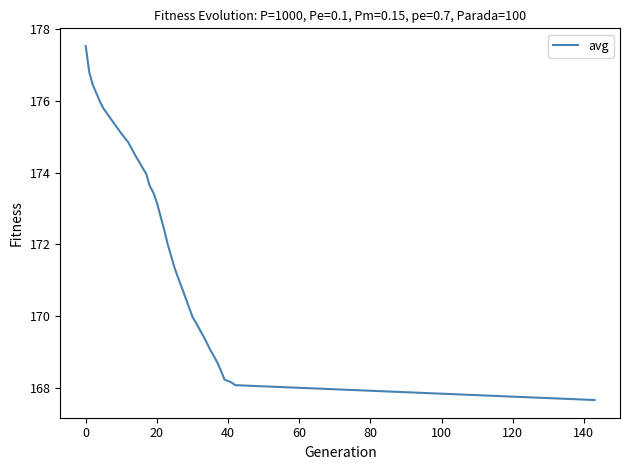

What is the maximum value shown in the chart?

177.5